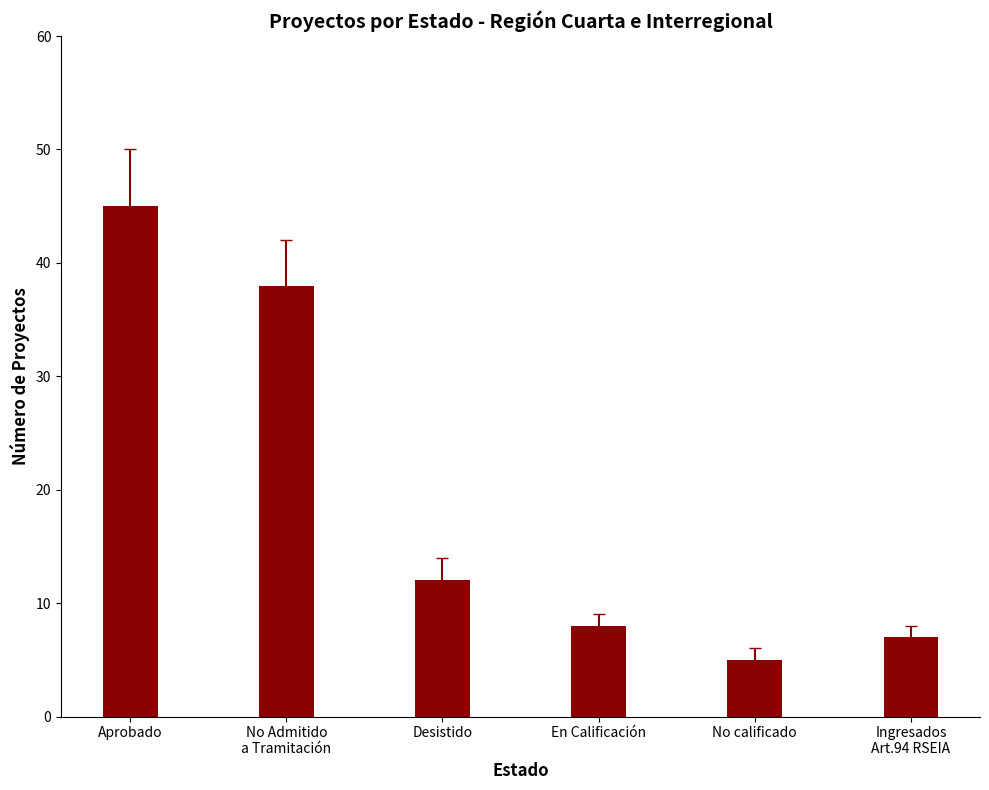

The chart shows a value of 38 at No Admitido
a Tramitación. True or false?

True